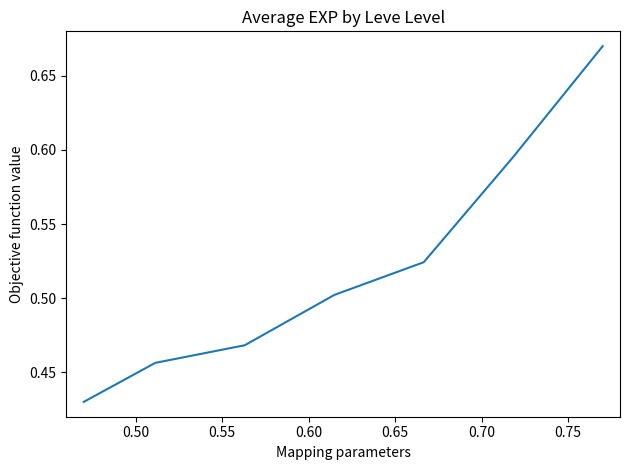

How many series are shown in this chart?

1